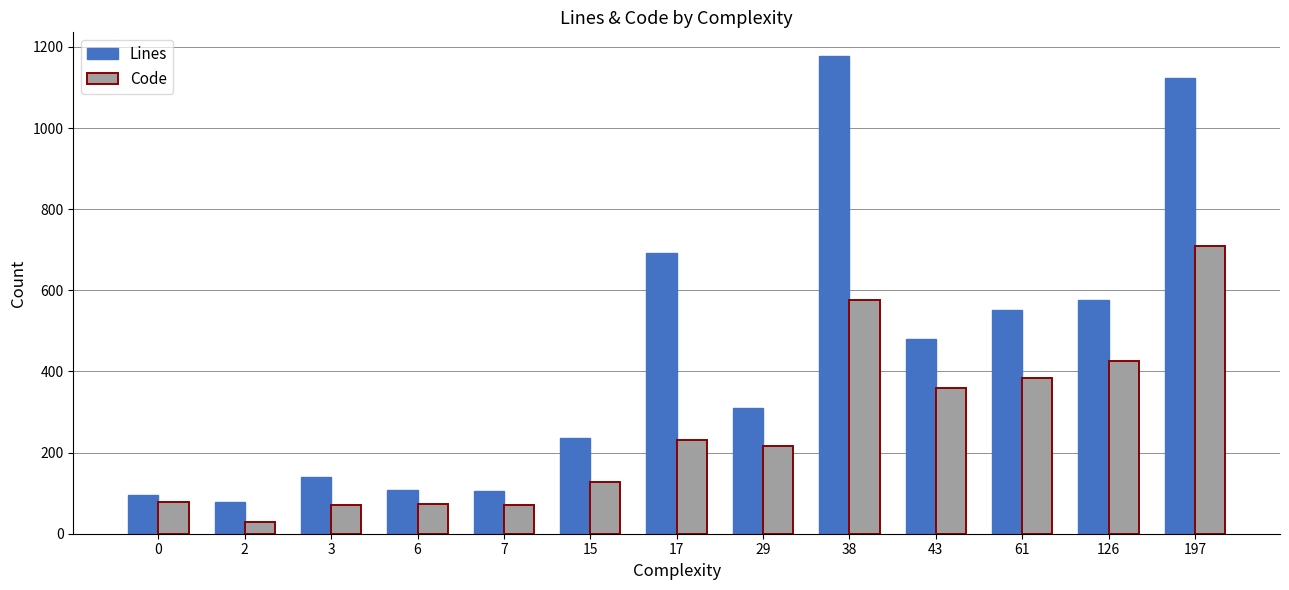

What is the minimum value for Lines?

78